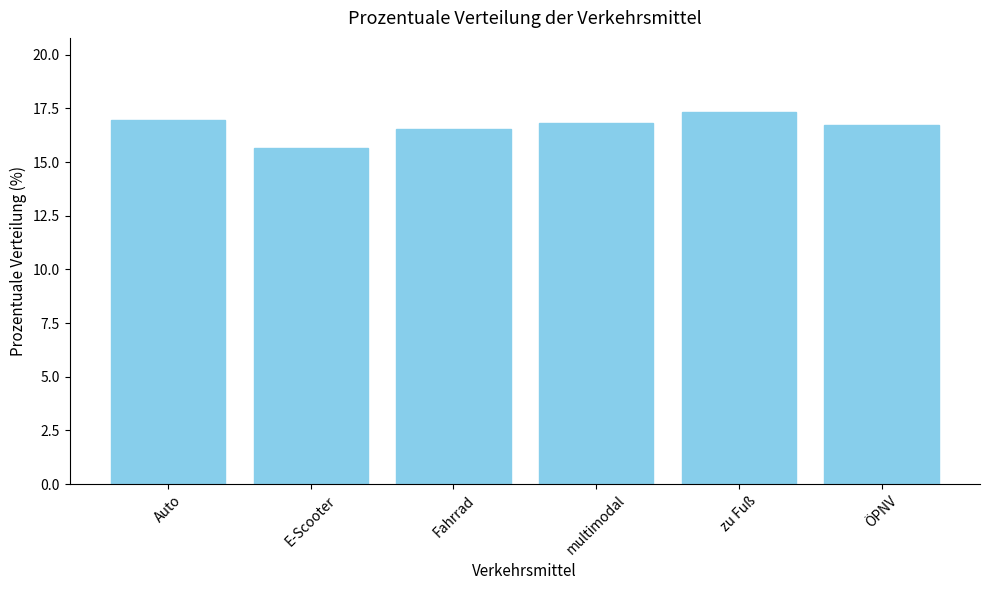

What is the maximum value shown in the chart?

17.3